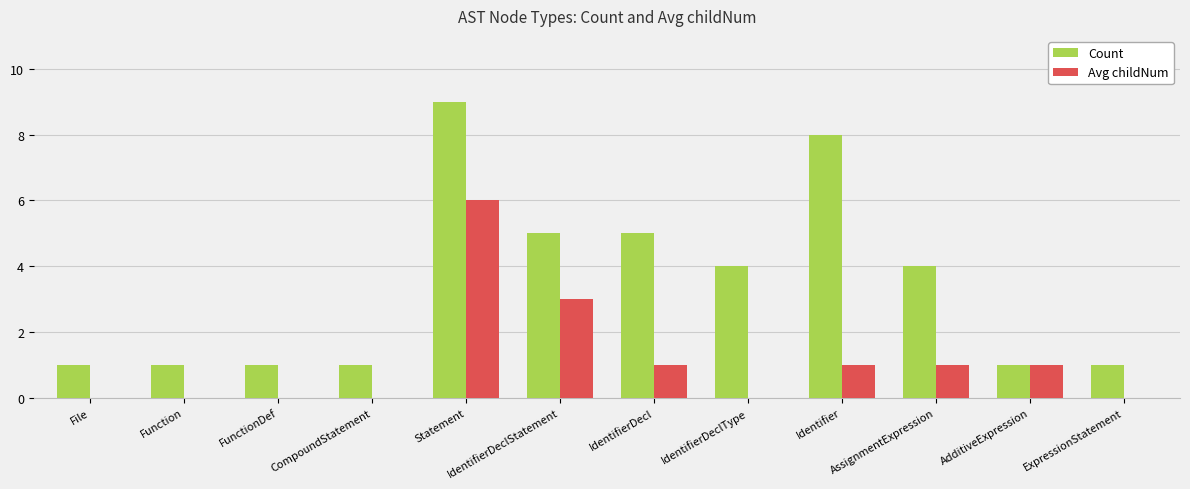

Are the bars grouped side by side (vs. stacked)?

Yes